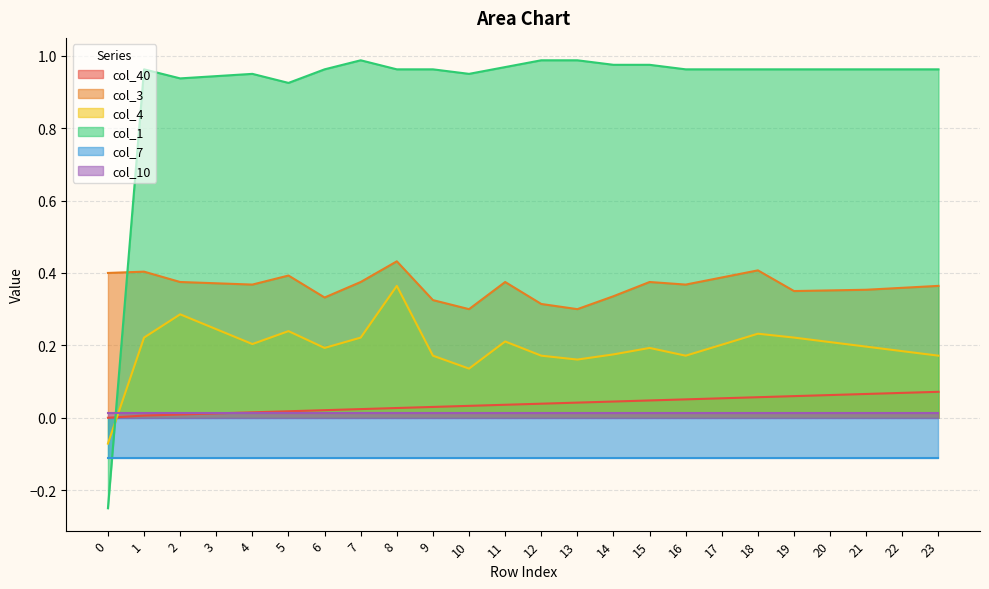

Between 13 and 23, which is larger?

23